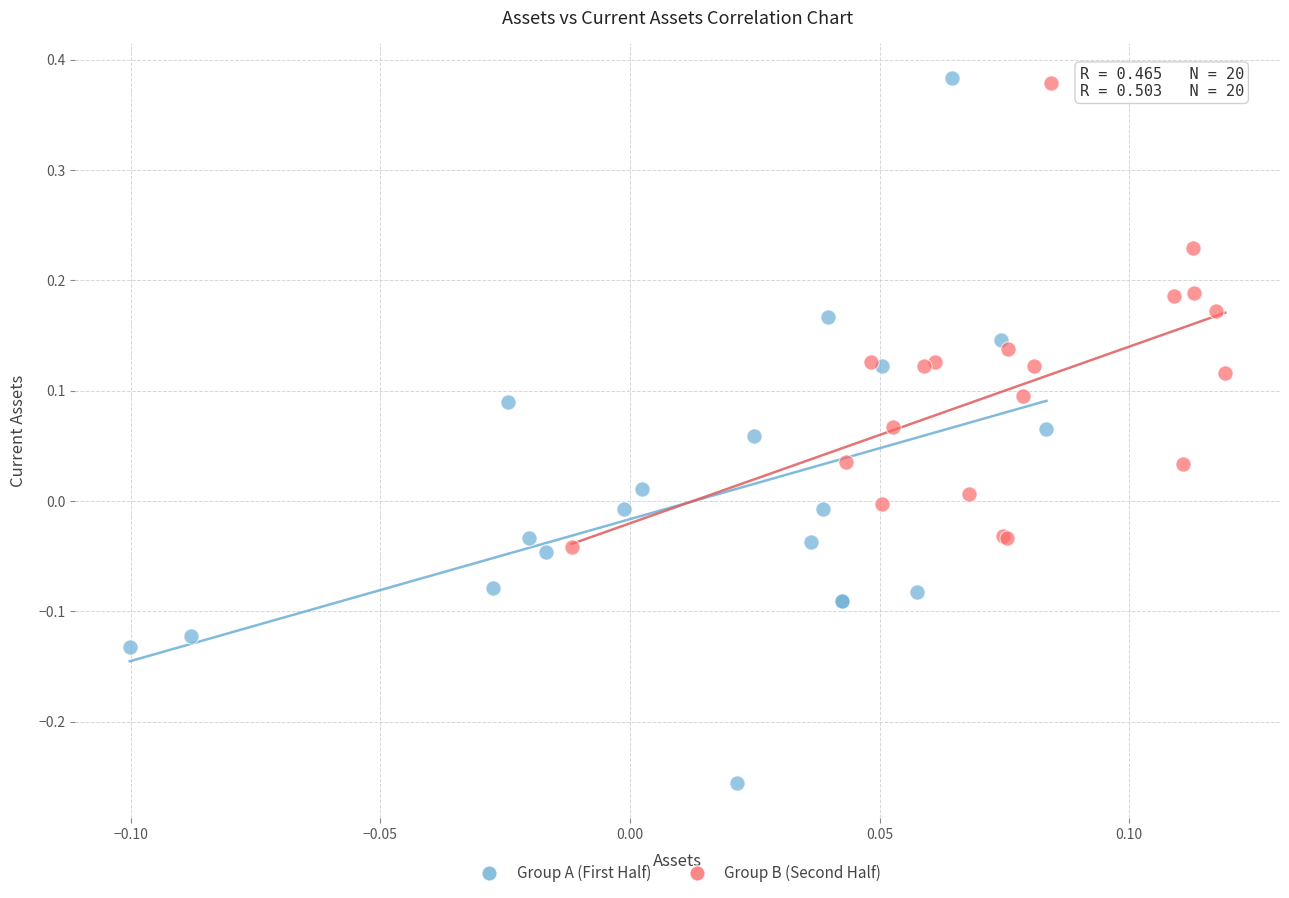

Which series reaches the minimum Y coordinate?

Group A (First Half)